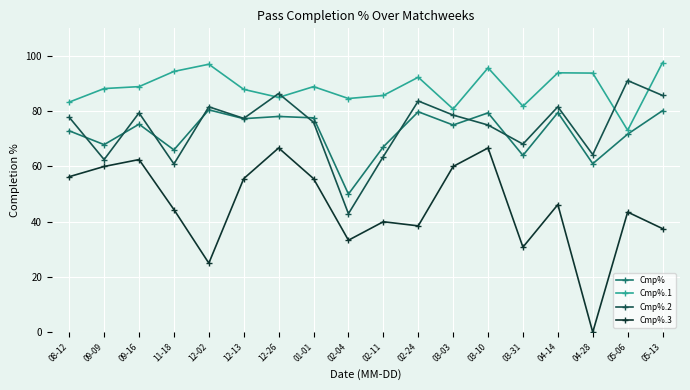

True or false: Cmp% and Cmp%.3 intersect in this chart.

False